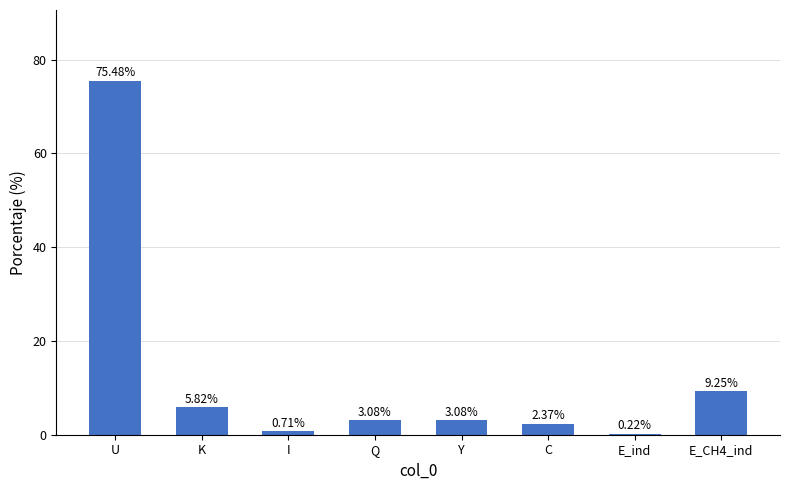

Does the chart contain stacked bars?

No